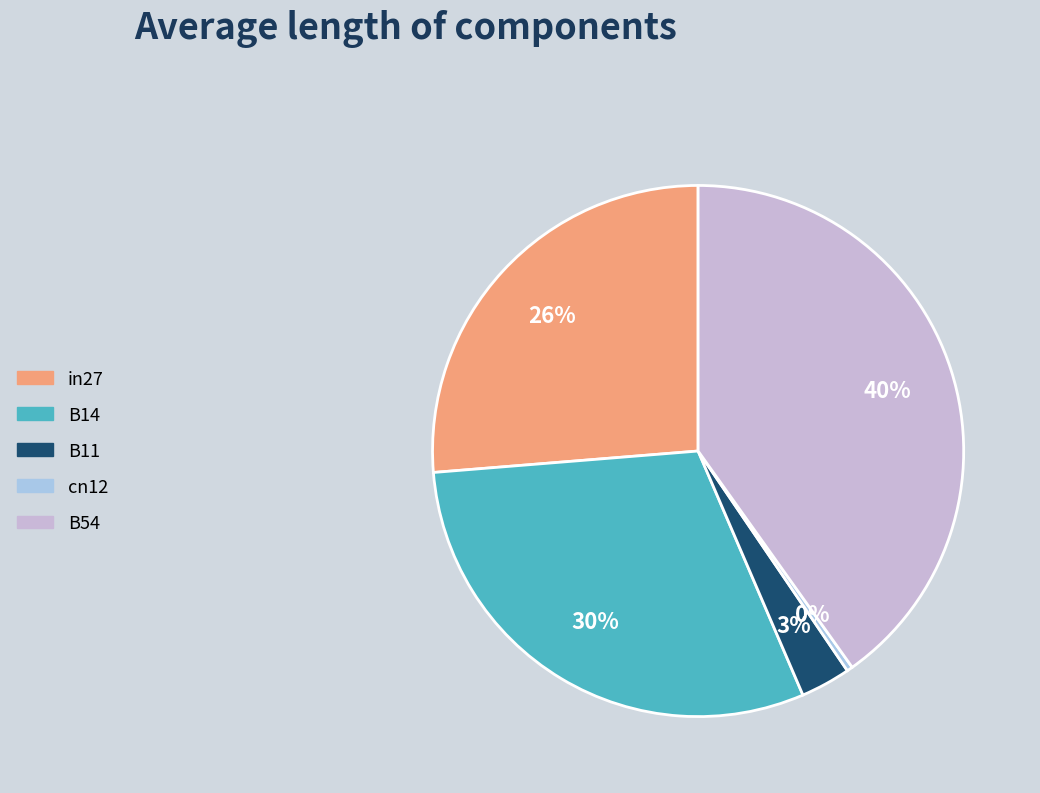

Rank the categories by value from lowest to highest.

cn12, B11, in27, B14, B54